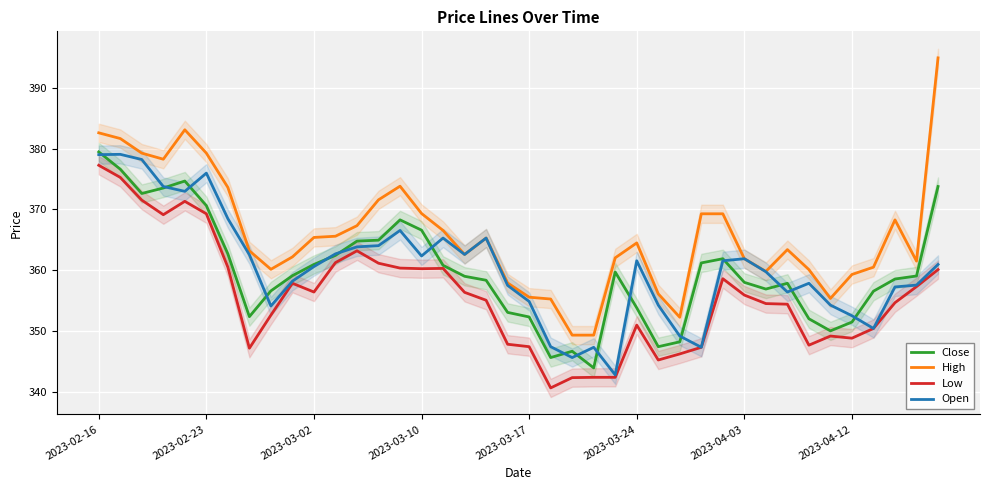

What are all the series names shown in the legend?

Close, High, Low, Open